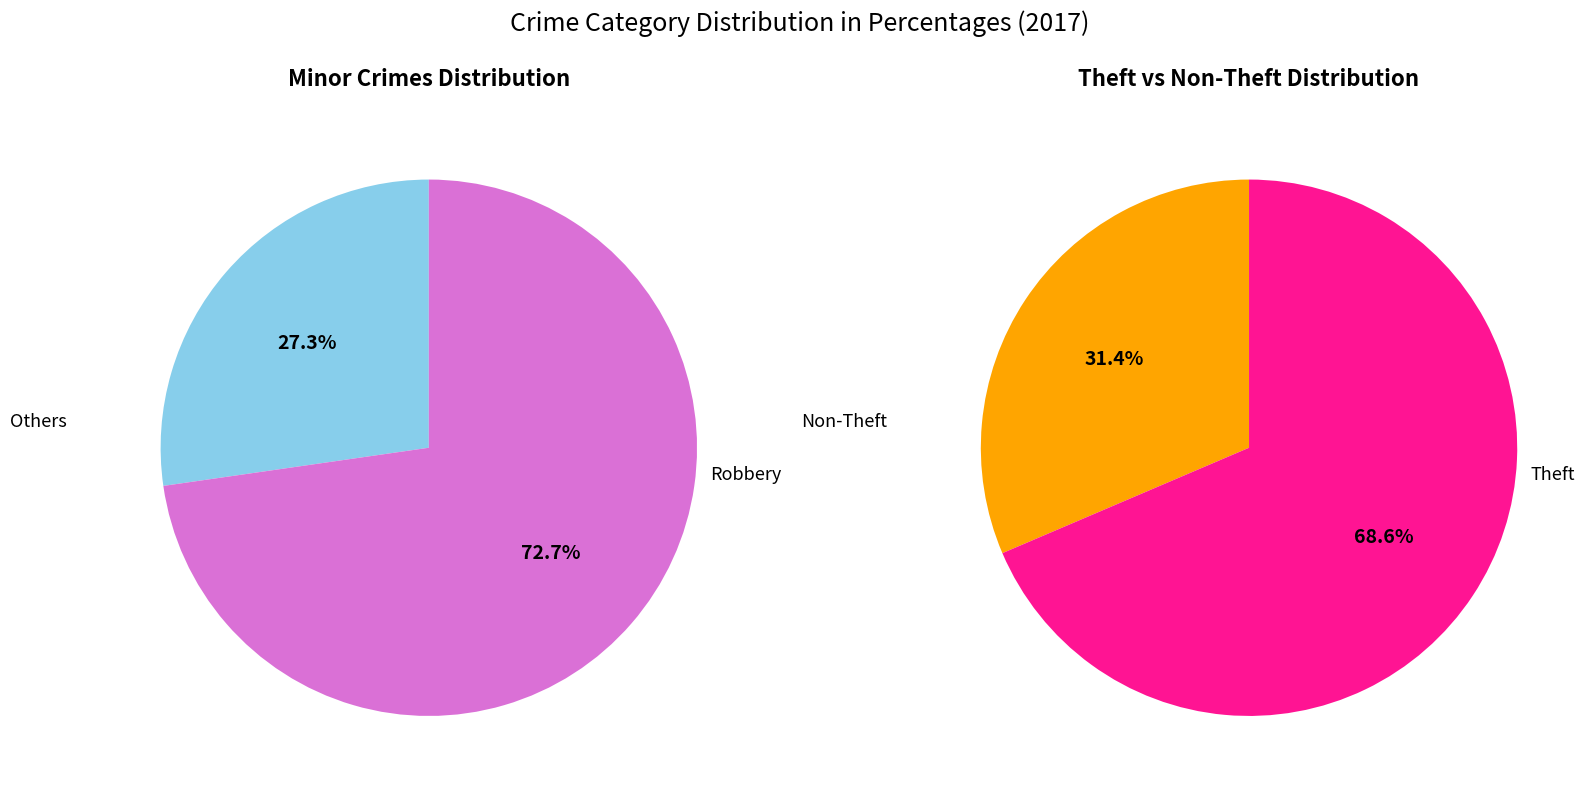

Which category accounts for the majority?

Theft